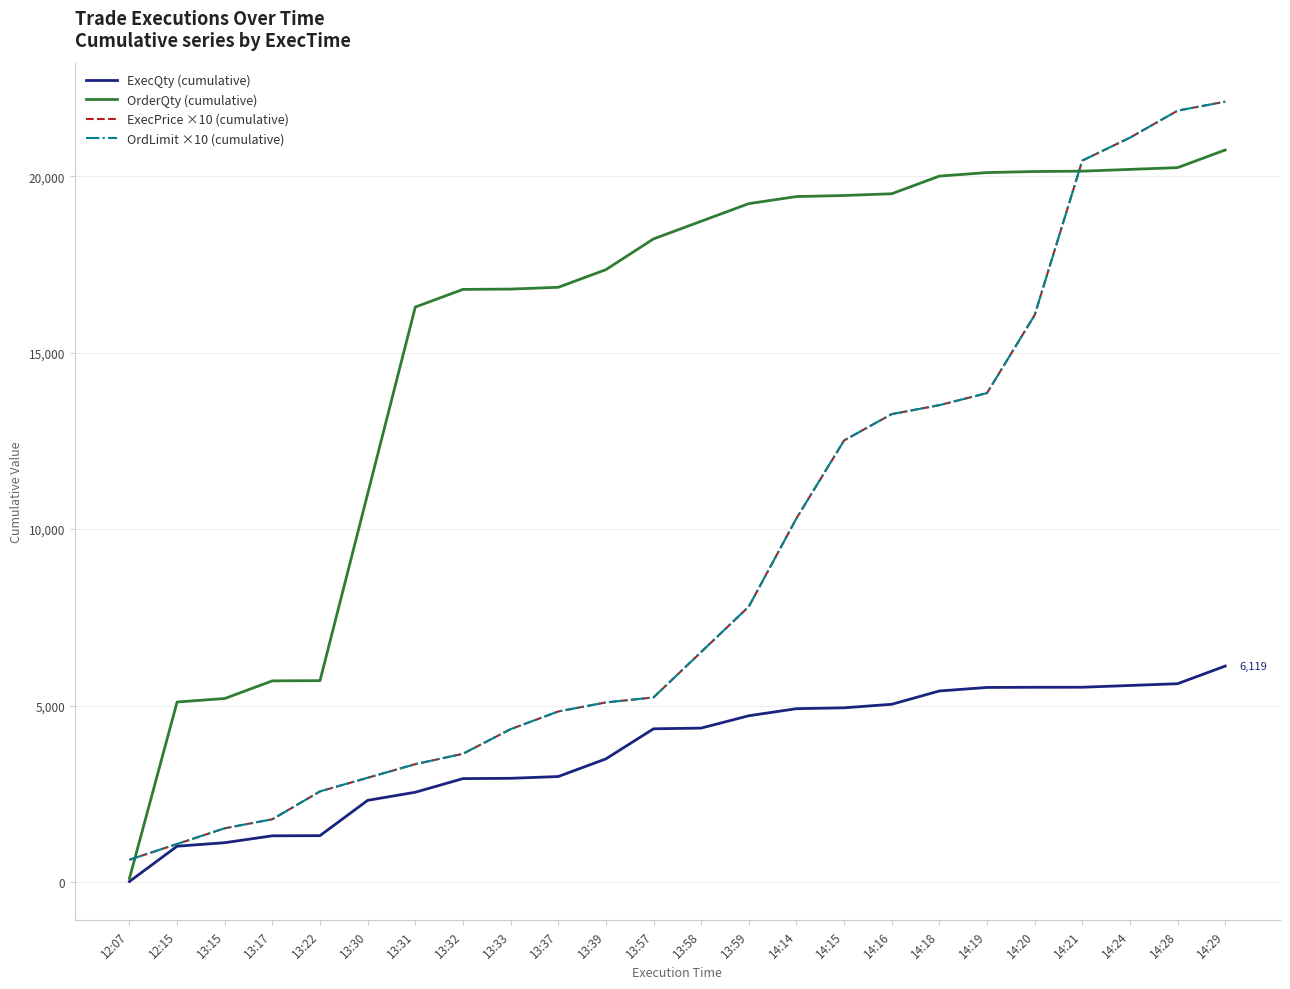

Does the chart display data point markers on the line(s)?

No